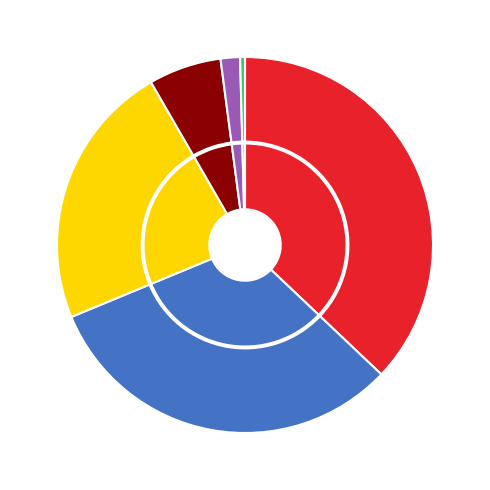

The 2 slice represents 23% of the pie. True or false?

True